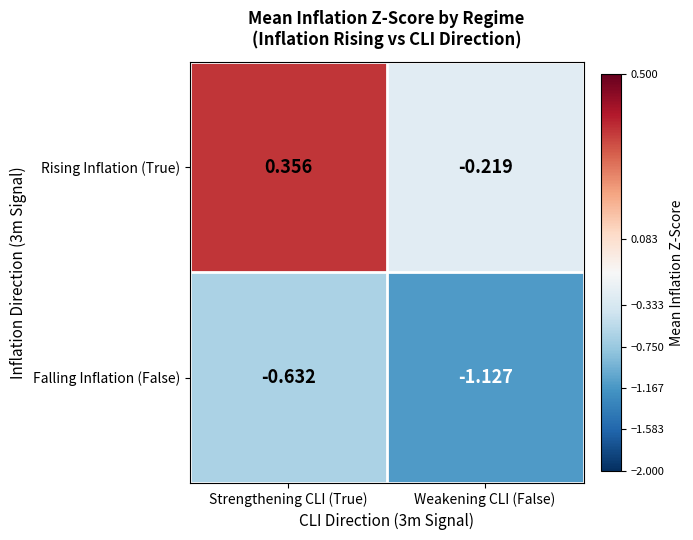

How many values in Rising Inflation (True) are below zero?

1